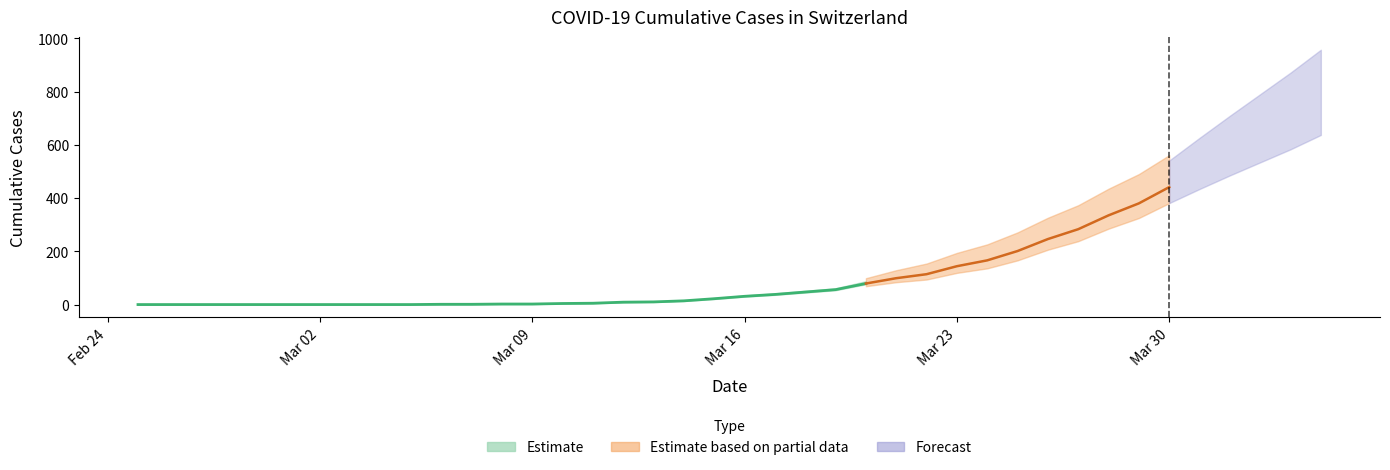

Is it true that TI equals 113 at 2020-03-07?

False